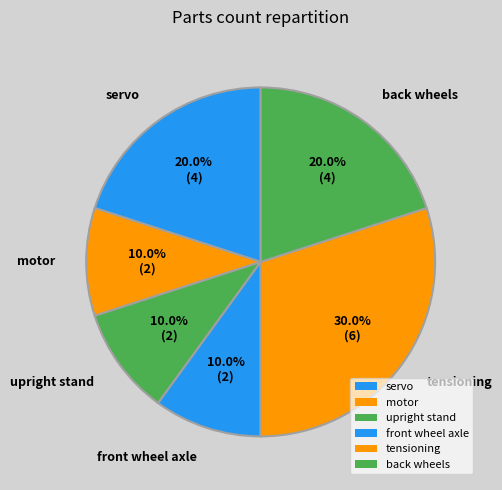

Which slice is the largest?

tensioning